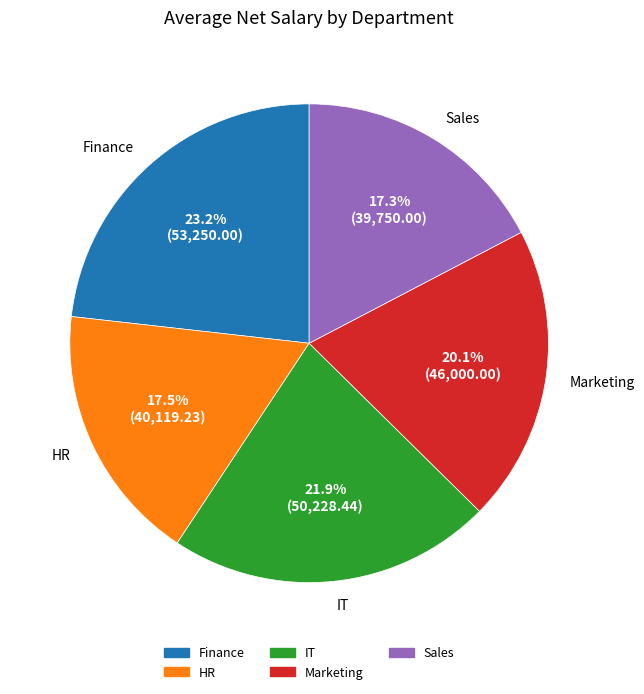

True or false: Marketing accounts for 30% of the total.

False